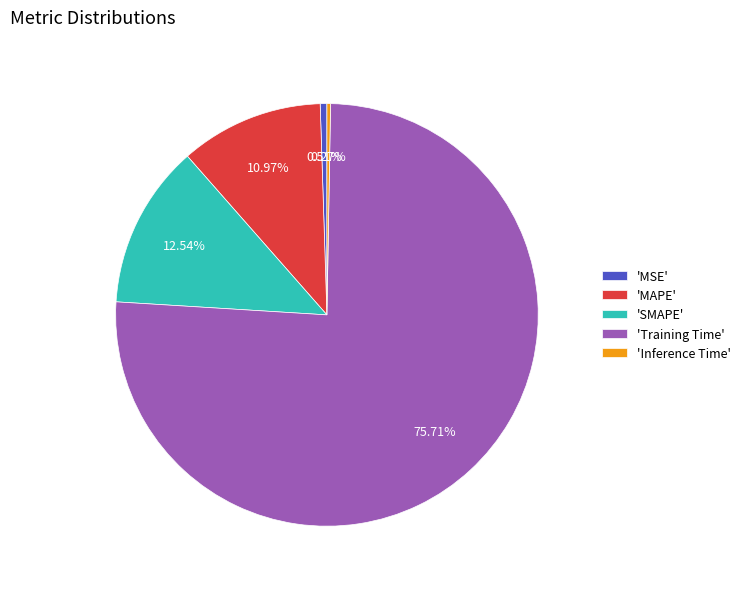

To the nearest percent, what is the average slice percentage?

20%